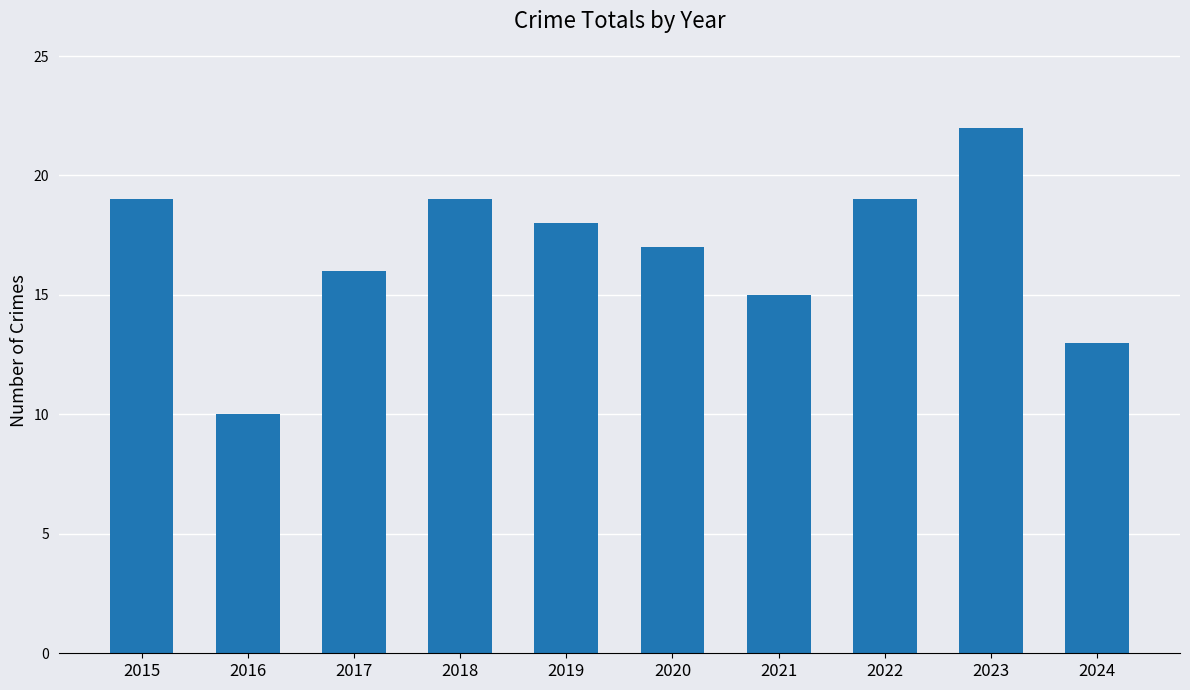

The chart shows a value of 9 at 2018. True or false?

False